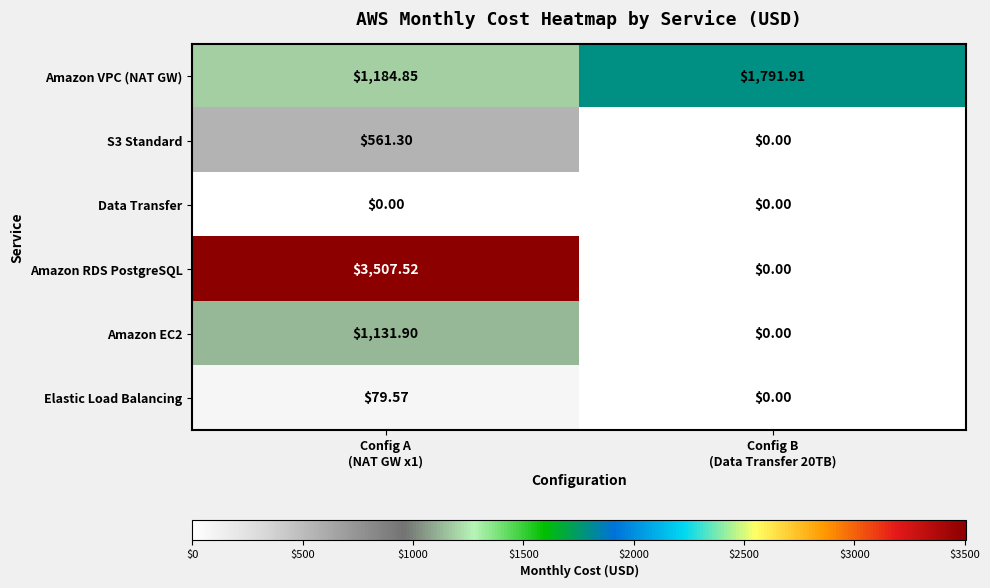

Which series has the largest total across all categories?

Amazon RDS PostgreSQL